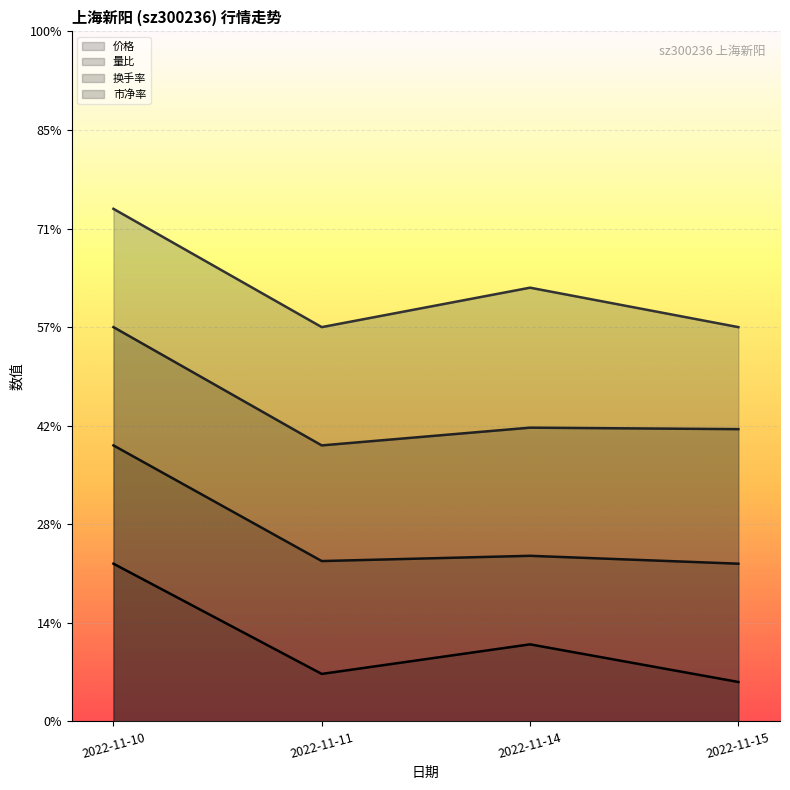

What is the maximum value shown in the chart?

26.0